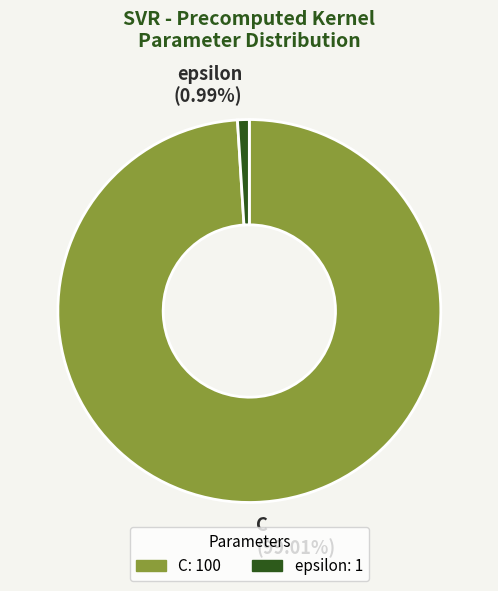

The C slice represents 89% of the pie. True or false?

False